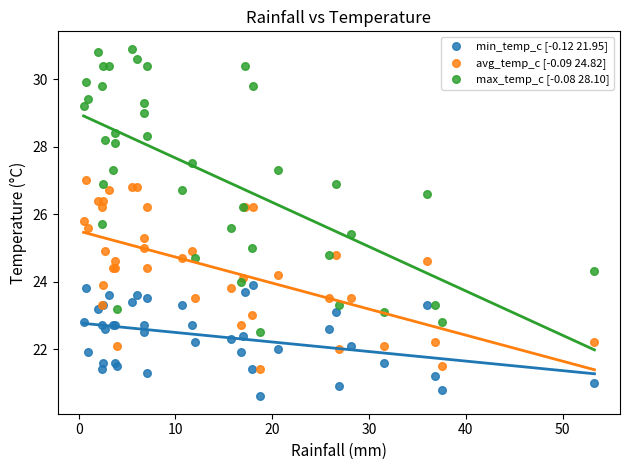

Which series has the widest spread of Y values?

max_temp_c [-0.08 28.10]